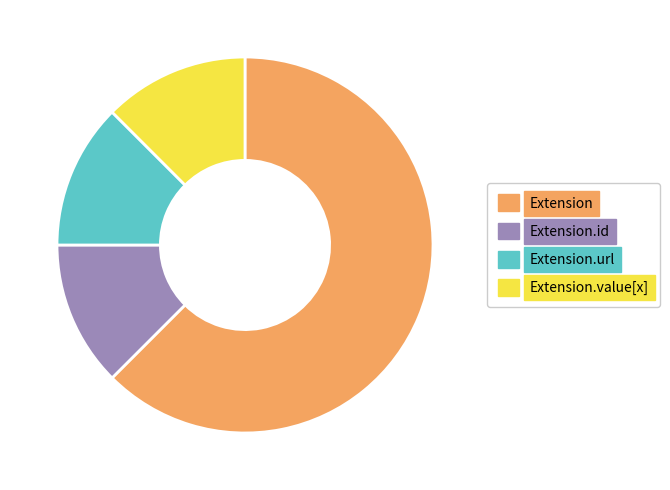

Is it true that Extension is 53% of the pie?

False